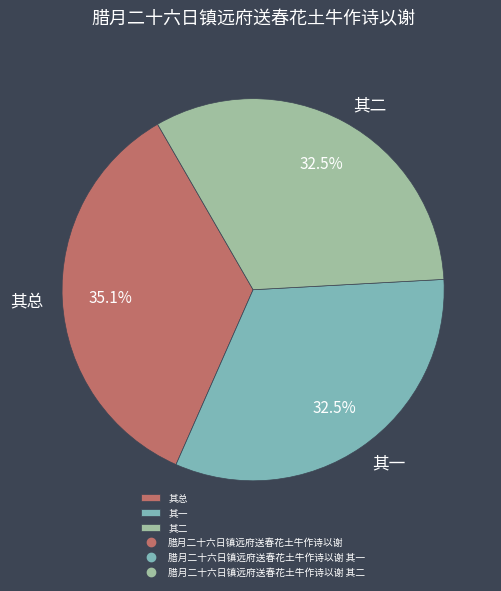

Between 其一 and 其总, which is larger?

其总